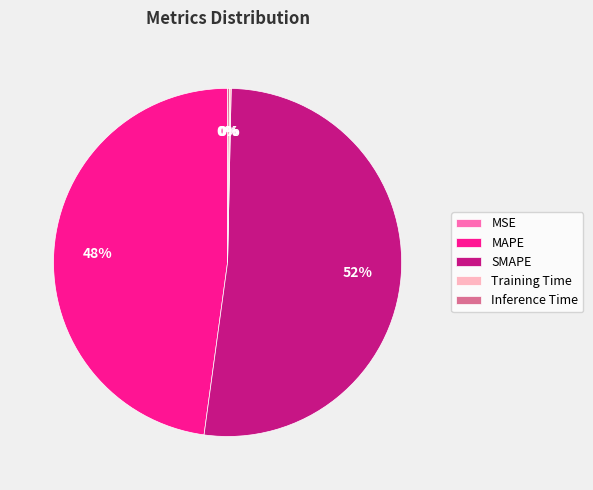

Which slice is the largest?

SMAPE